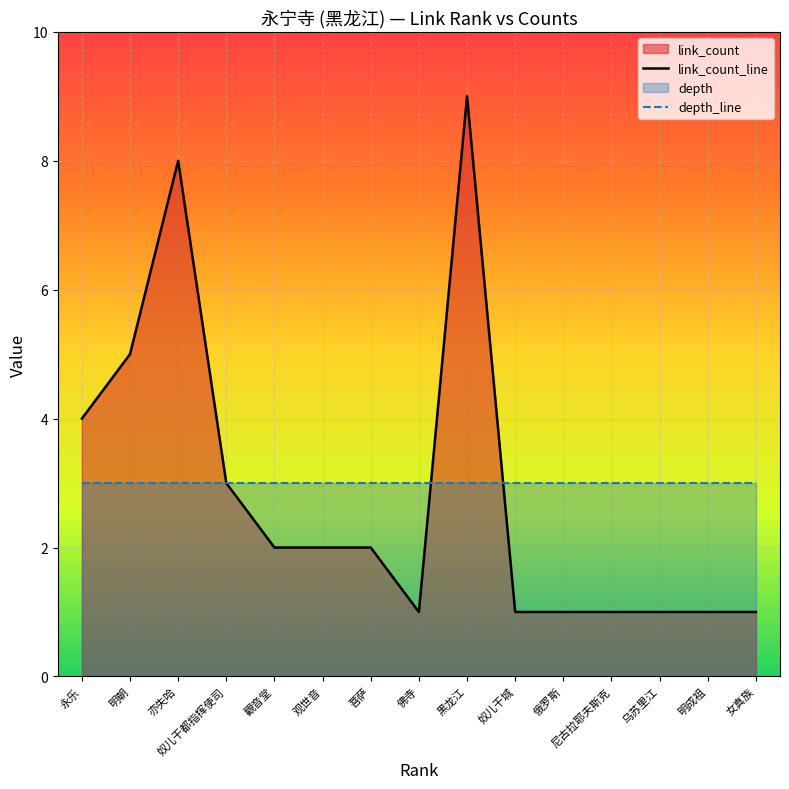

Rank the series at 佛寺 from highest to lowest value.

depth_line, link_count_line